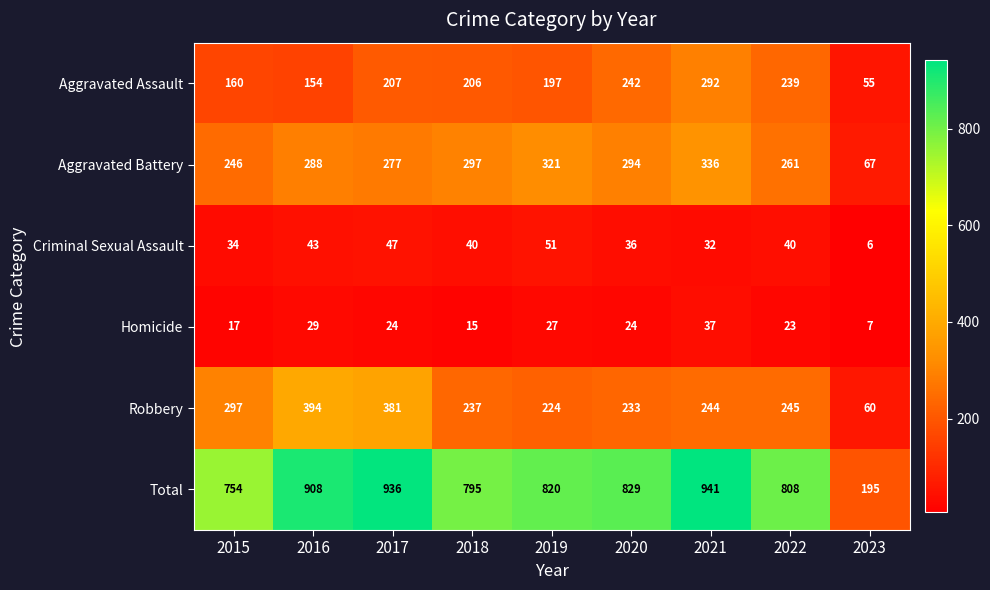

What is the sum of the Criminal Sexual Assault values at 2016 and 2018?

83